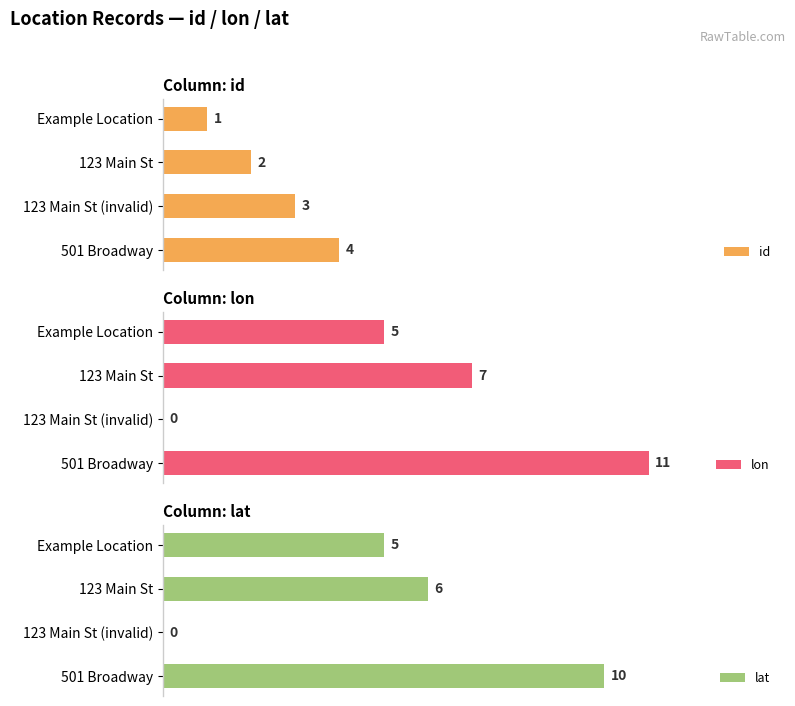

What is the sum of all id values?

10